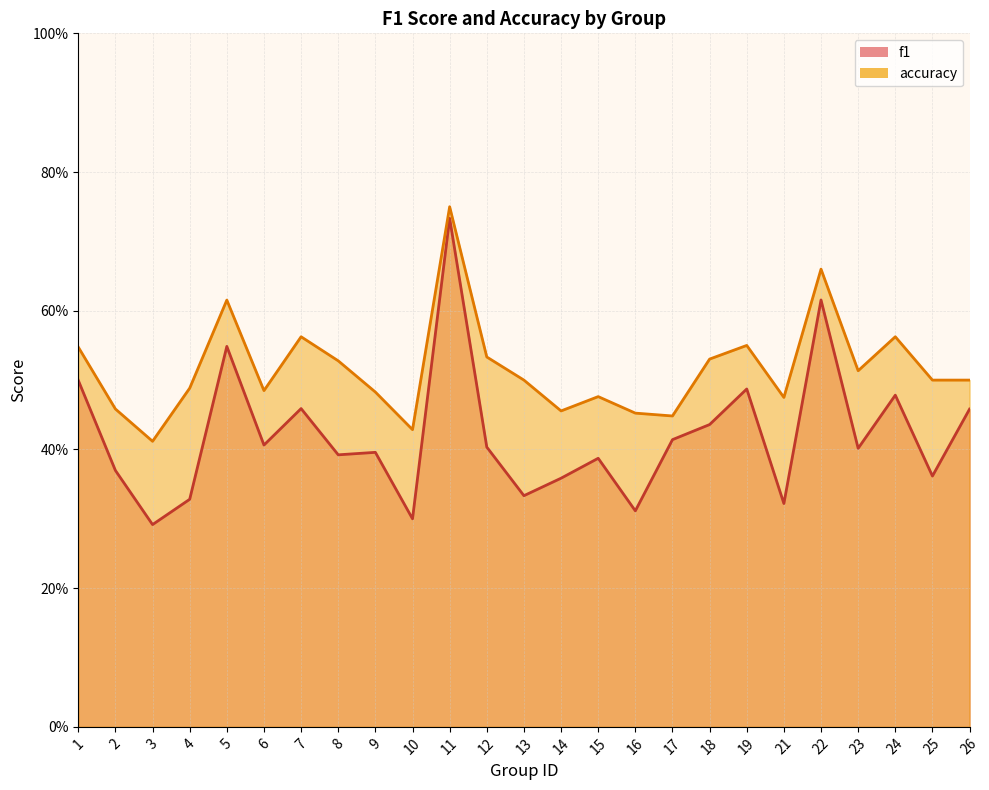

What is the minimum value shown in the chart?

0.3